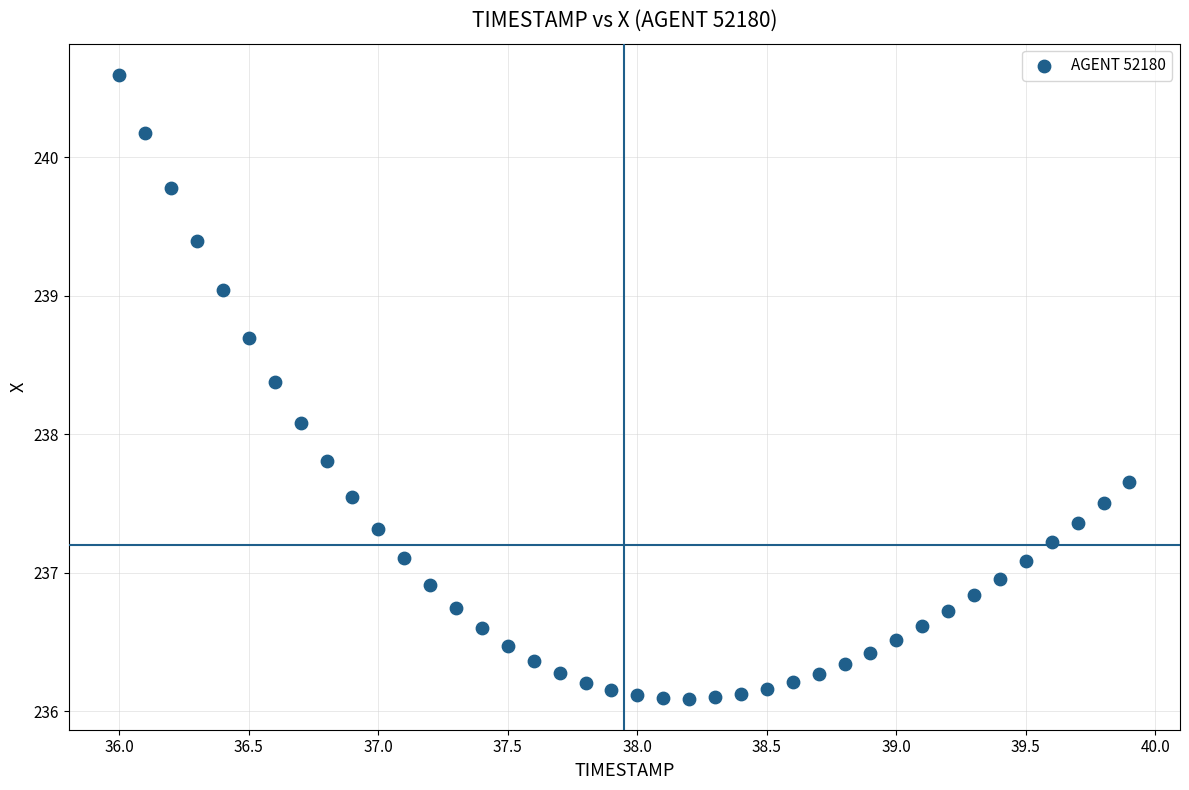

What Y value in the scatter plot is closest to 238?

238.1